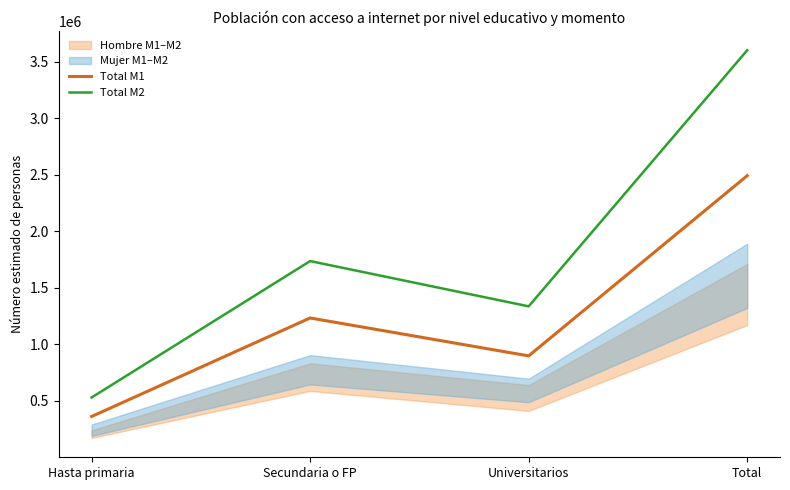

The value of Total M1 at Hasta primaria is 560008. True or false?

False